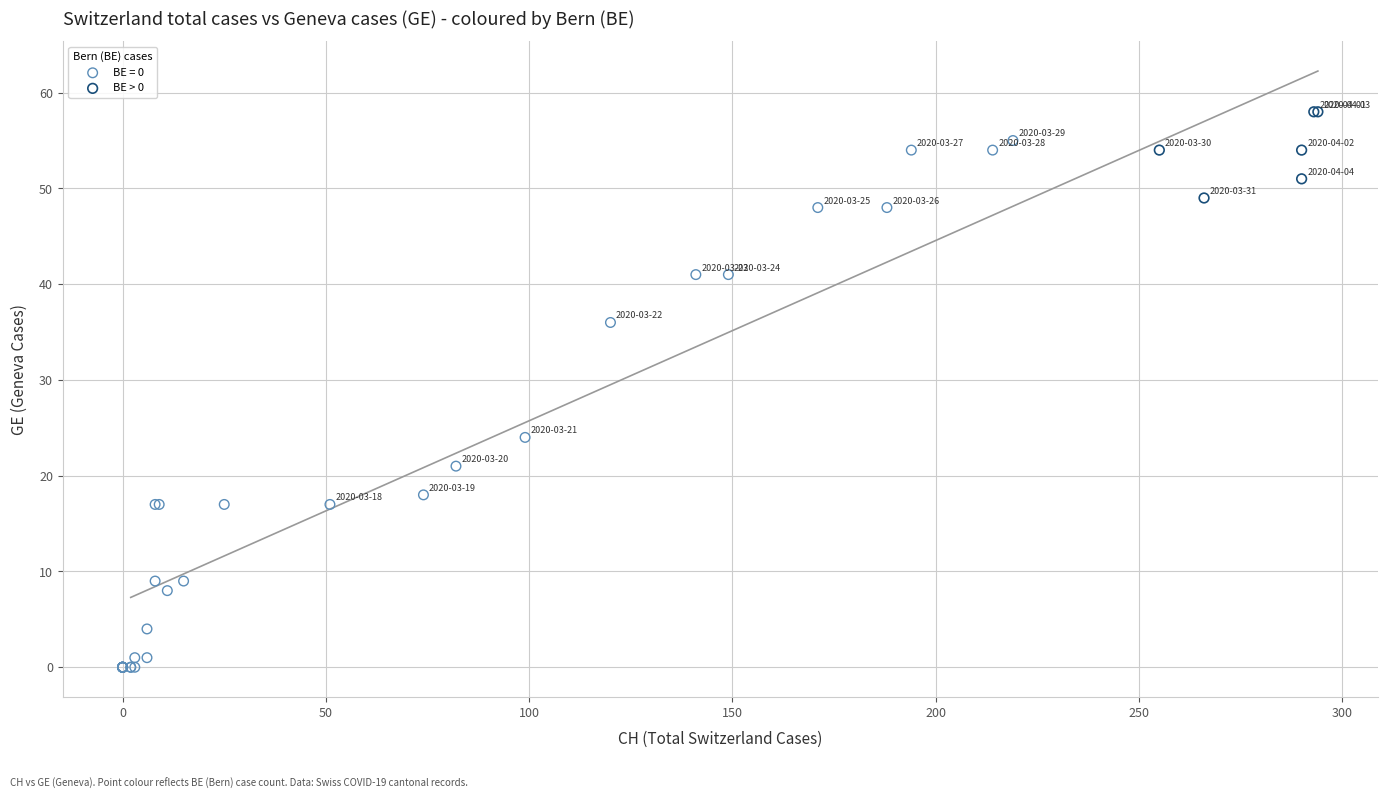

Which series contains the highest Y value?

BE > 0